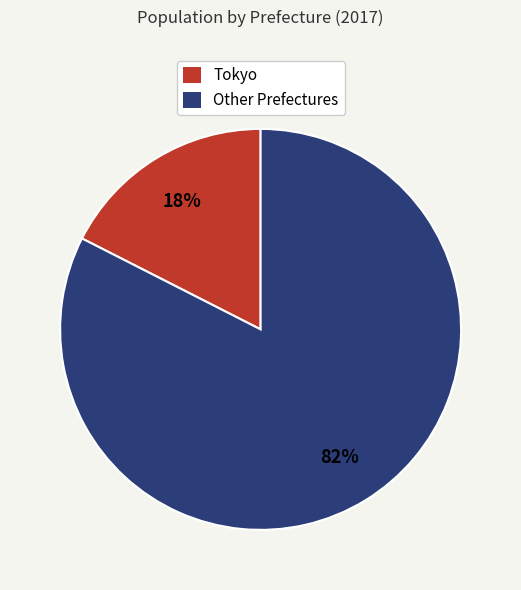

How many segments does this pie chart have?

2